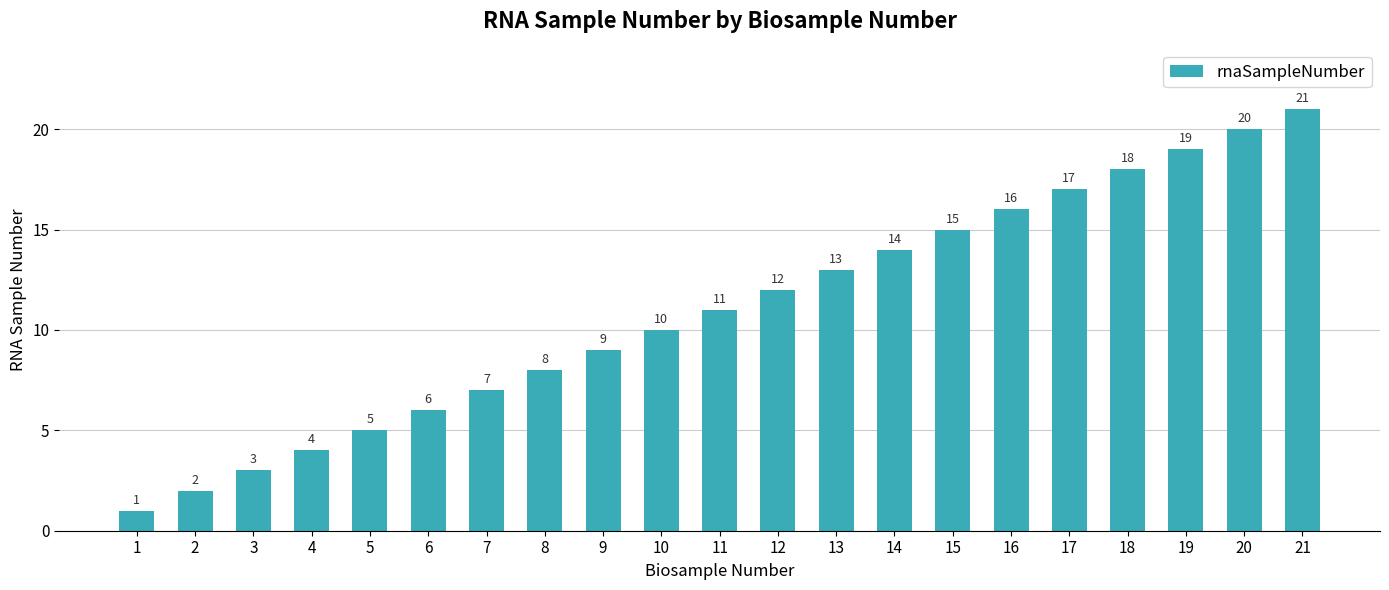

What is the value of the 8th bar from the left?

8